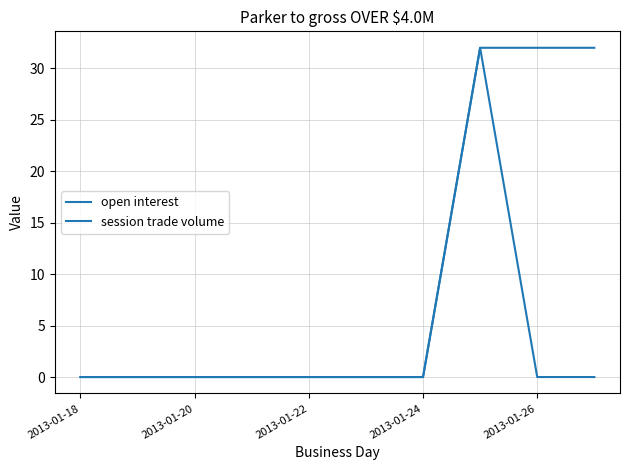

Does the chart display data point markers on the line(s)?

No